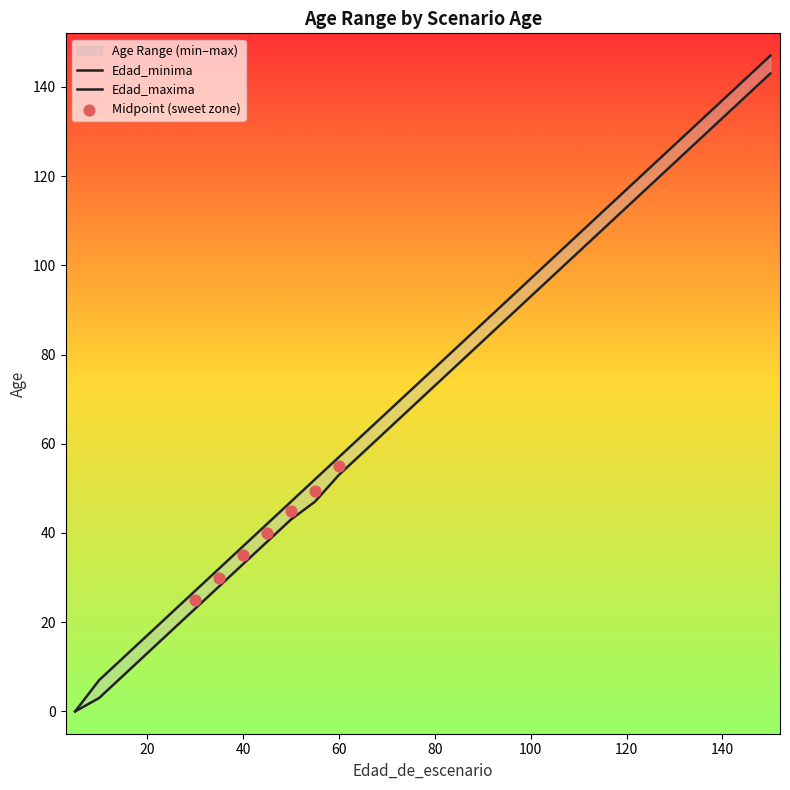

At which category is the sum across all series the highest?

150